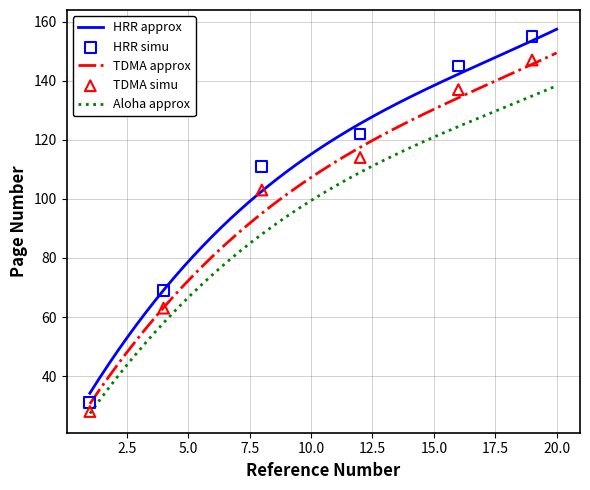

What is the highest value of the Aloha approx series?

138.3